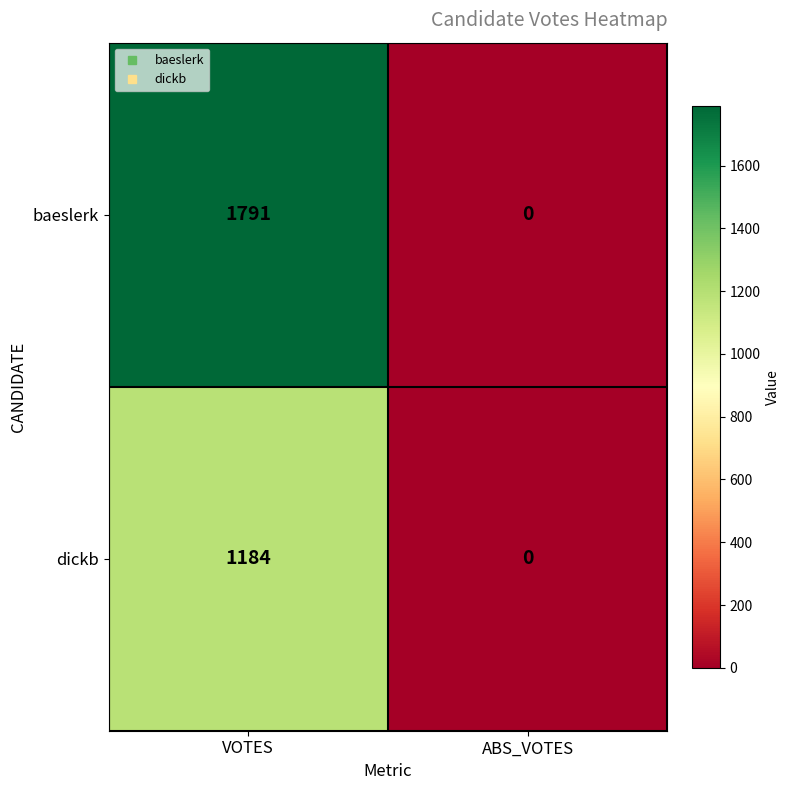

Which series has the widest spread of values?

baeslerk